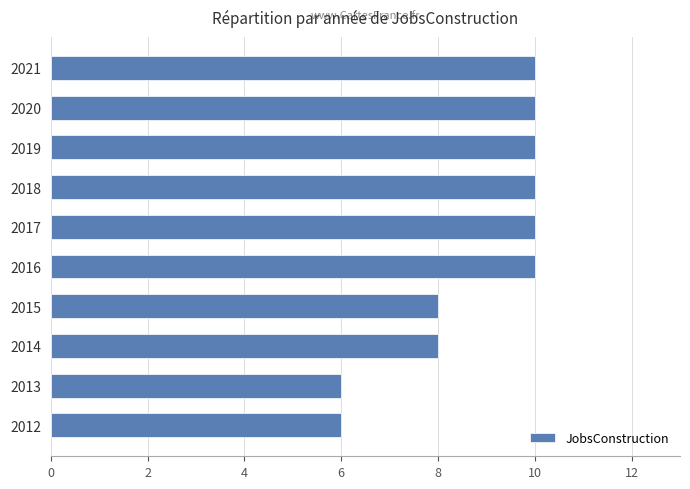

How many data points are less than 10?

4